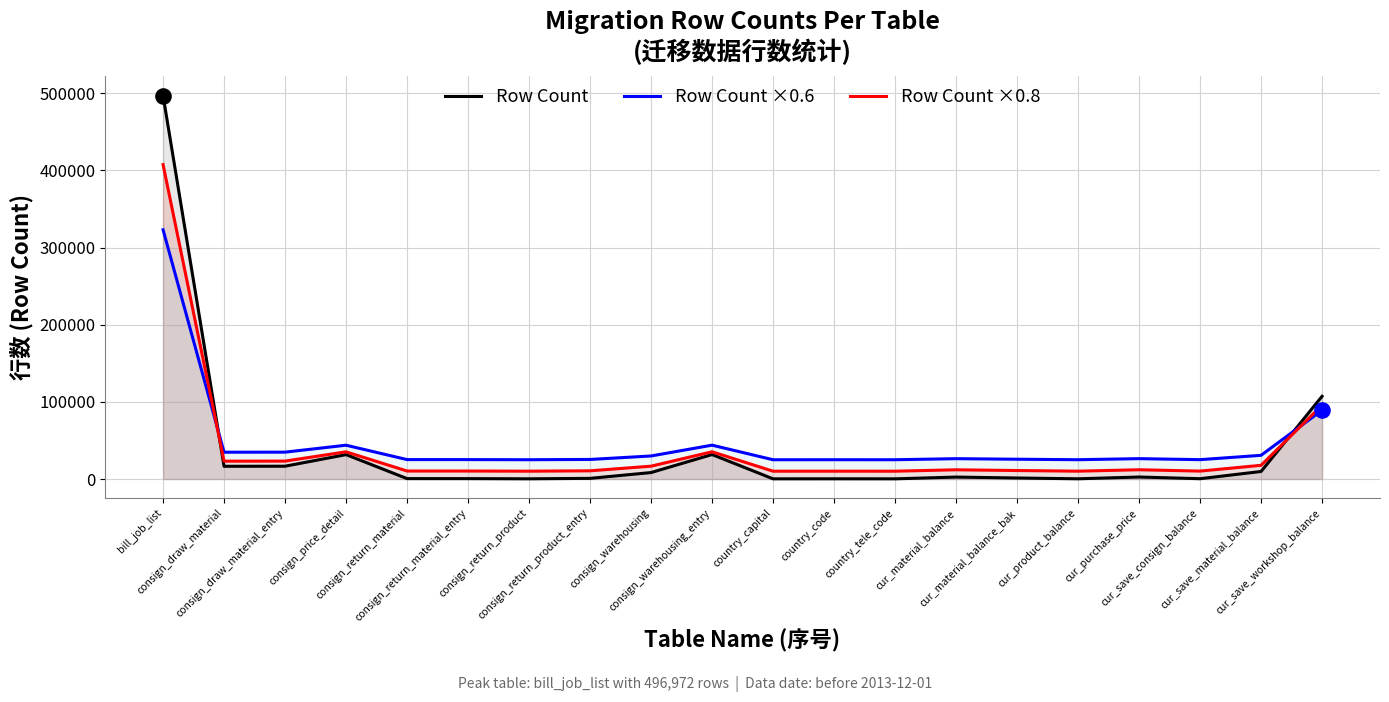

Which series contains the highest Y value?

Row Count